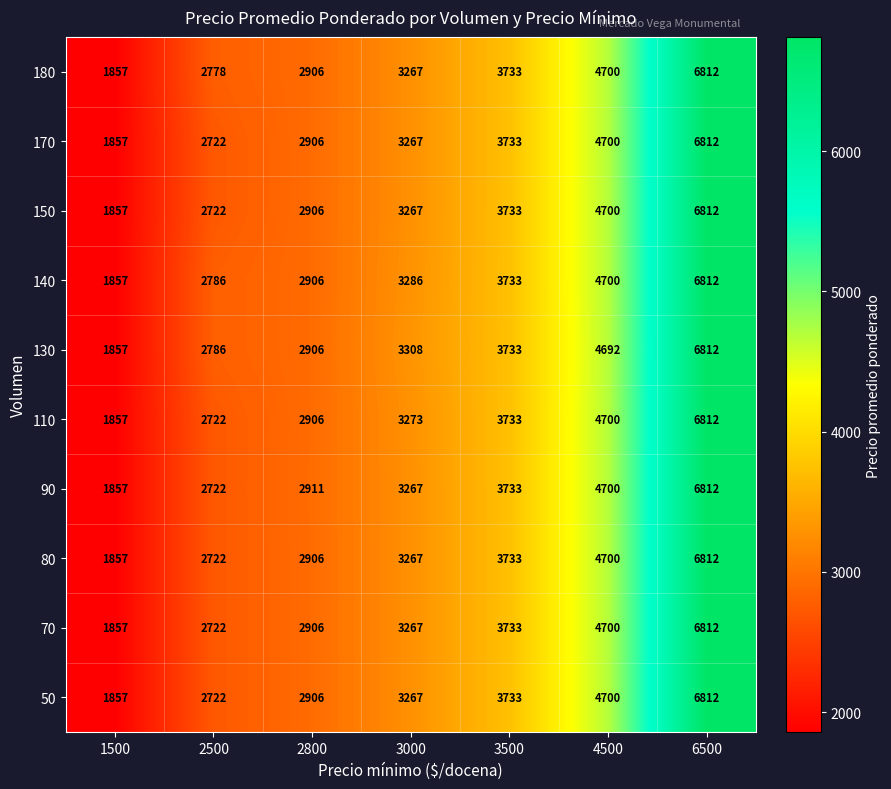

Between 1500 and 3000, which series saw the biggest shift?

130